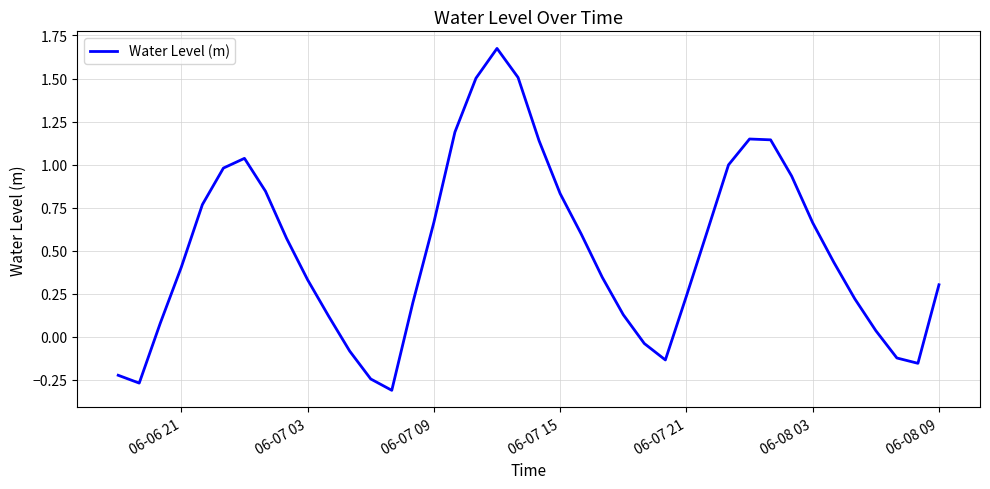

The value at 06-06 21 is 0.4. True or false?

True